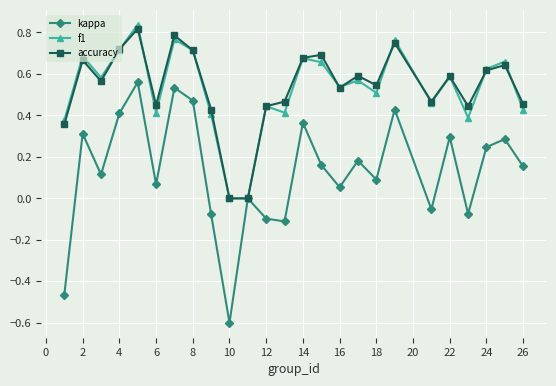

Which series has the widest spread of values?

kappa